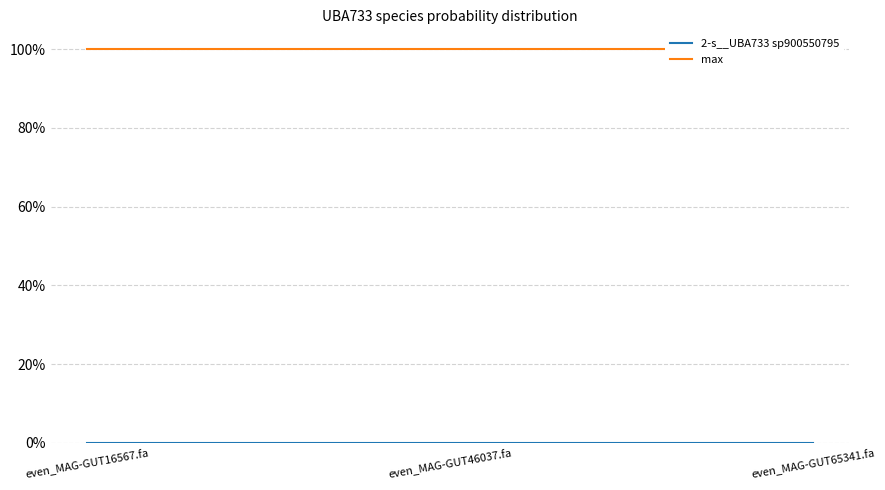

Is it true that 2-s__UBA733 sp900550795 equals 0.0 at even_MAG-GUT46037.fa?

False